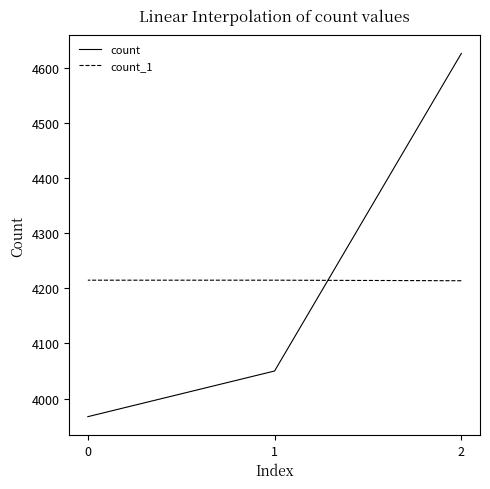

How many lines are shown in the chart?

2